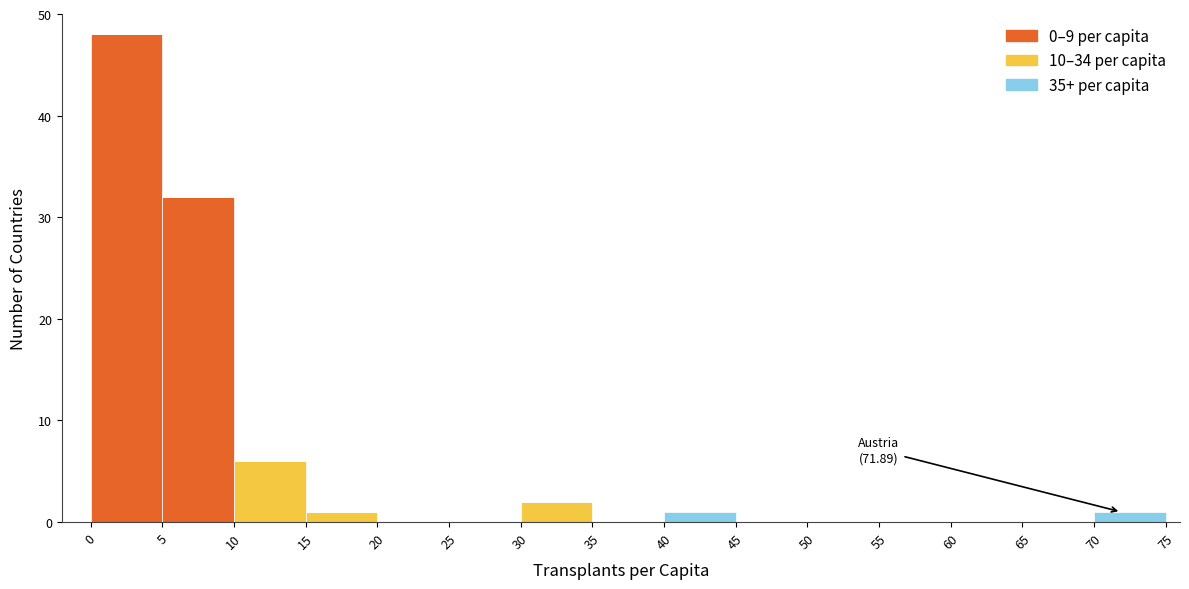

Which range on the x-axis has the tallest stacked bar (by total height)?

0 to 5